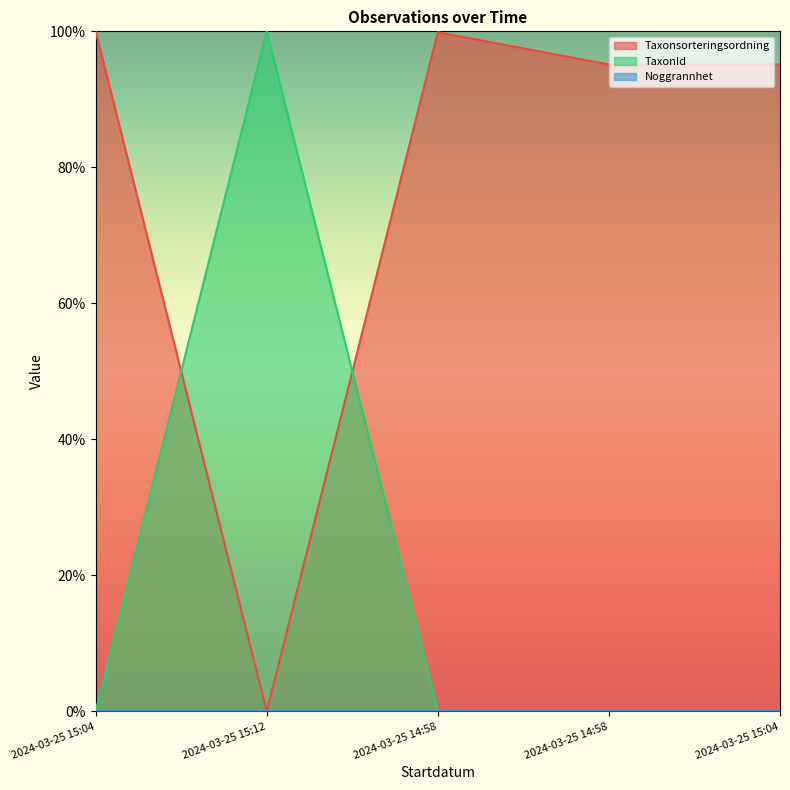

Which has a higher value, 2024-03-25 15:04 or 2024-03-25 15:04?

2024-03-25 15:04